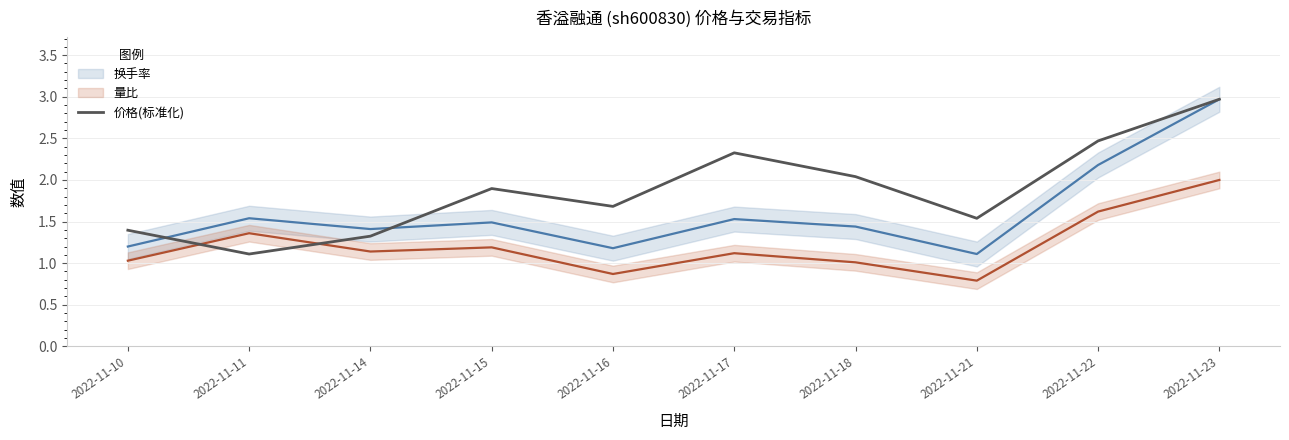

Which category has the highest value in the 价格(标准化) series?

2022-11-23